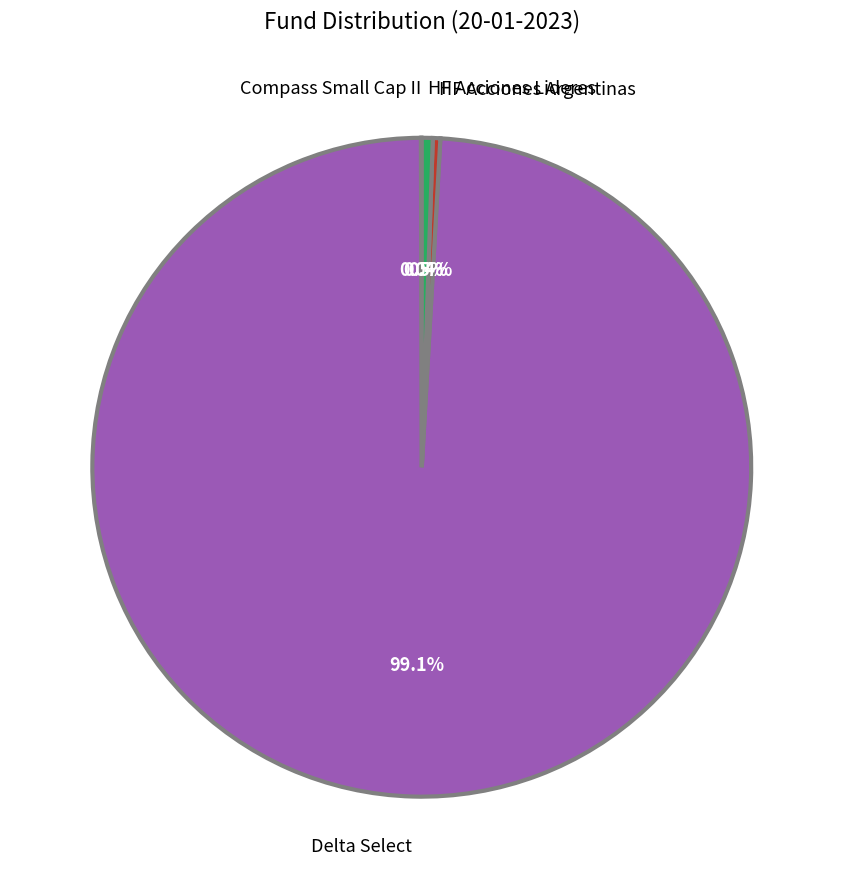

Approximately how many times larger is the value at HF Acciones Lideres compared to HF Acciones Argentinas?

1.5